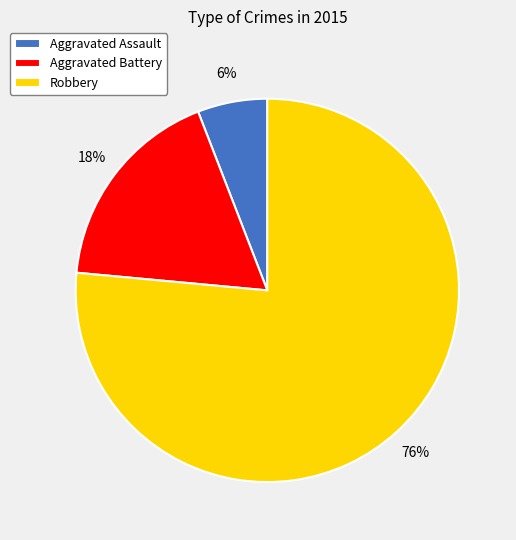

Do Aggravated Assault and Robbery together represent more than half of the pie?

Yes